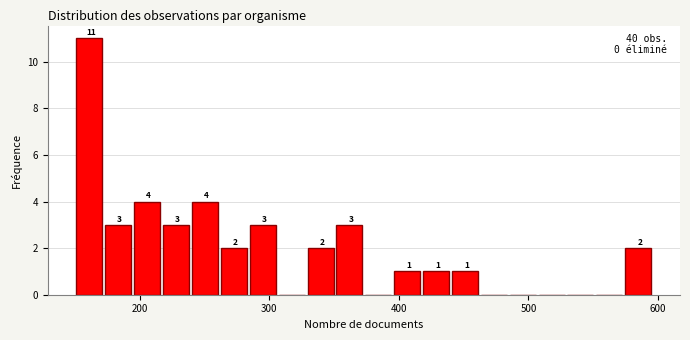

Around what value on the x-axis is the tallest bar? Give the approximate position of its centre, as read against the axis.

160